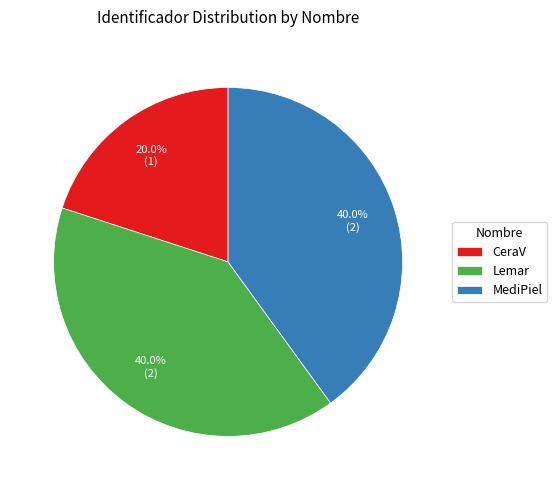

What percentage is the CeraV slice, to the nearest percent?

20%